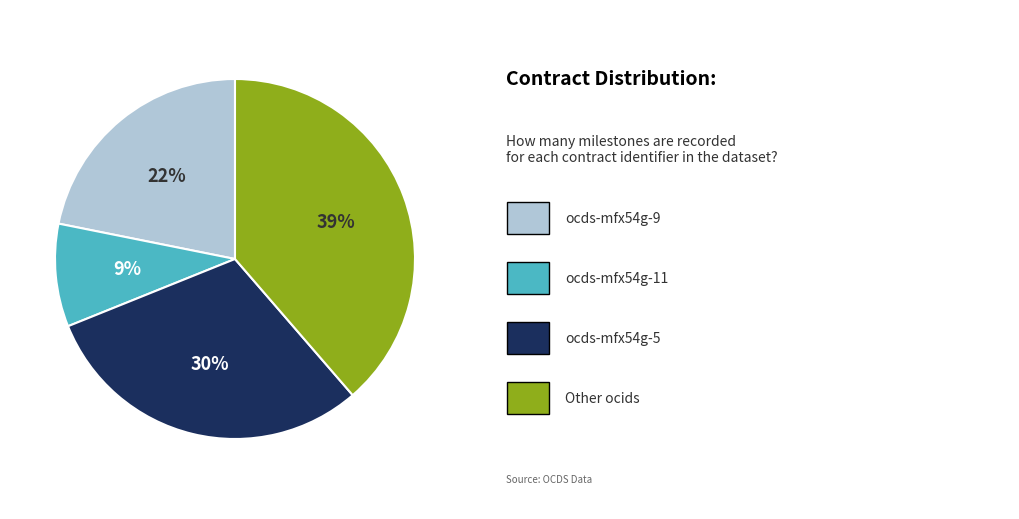

Count the number of slices in the pie.

4